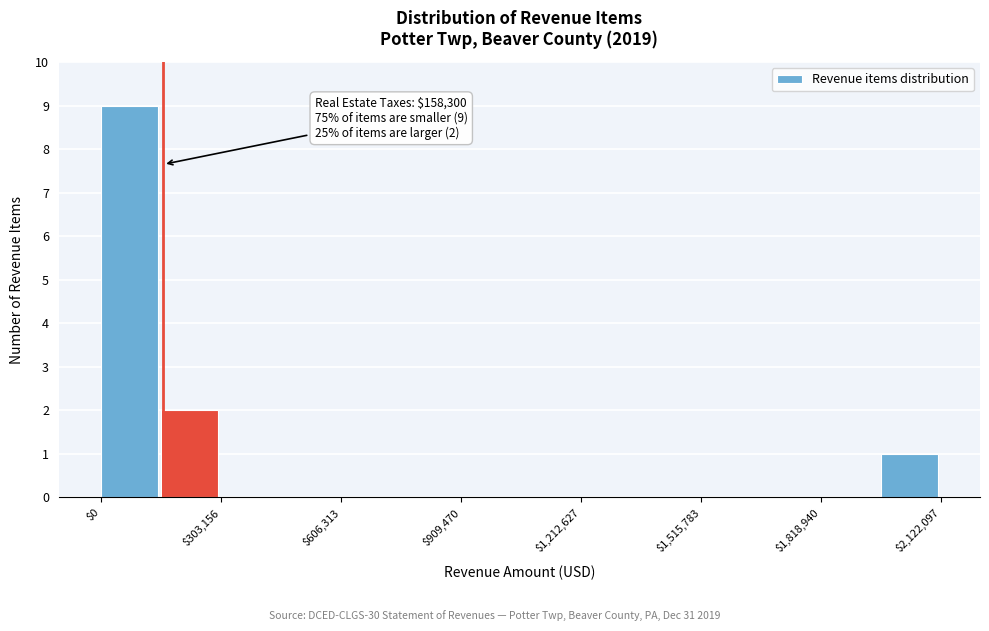

Around what value on the x-axis is the tallest bar? Give the approximate position of its centre, as read against the axis.

50000